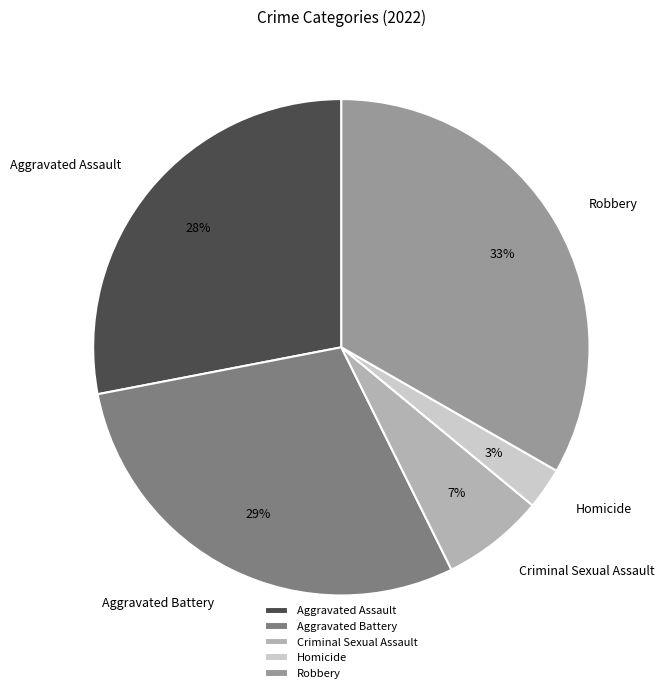

Between Aggravated Battery and Robbery, which is larger?

Robbery